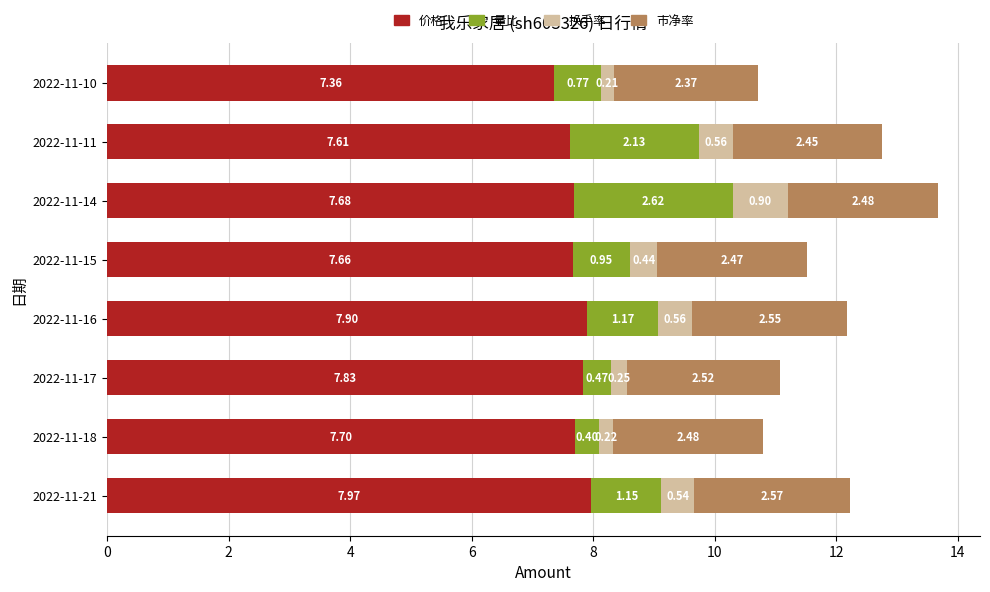

At which category is the sum across all series the highest?

2022-11-14